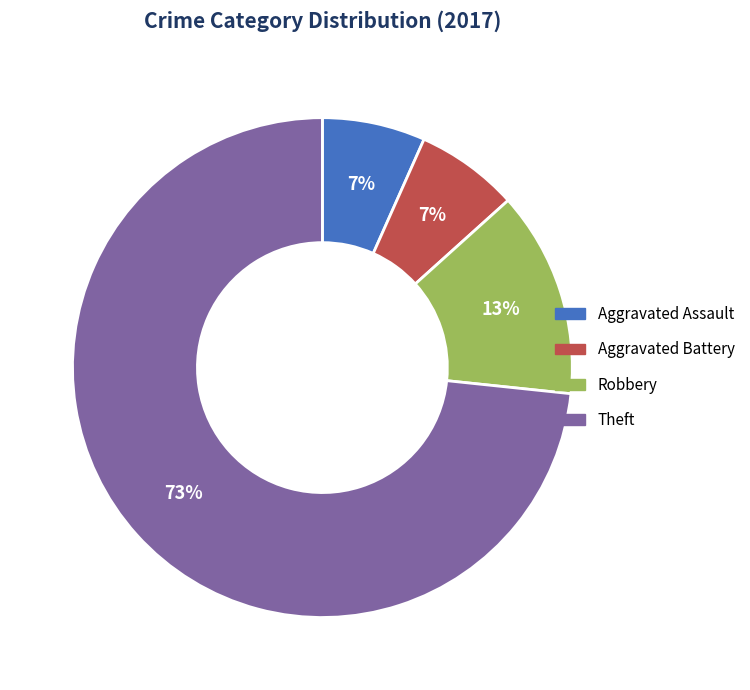

Is there a majority slice in this chart?

Yes